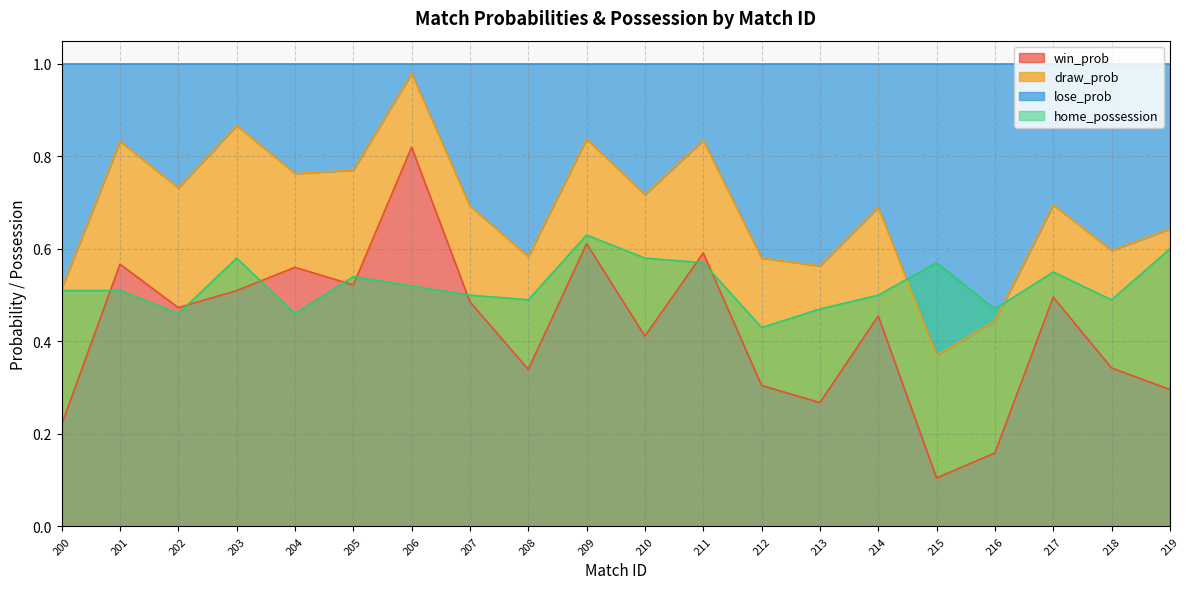

Which has a higher value, 215 or 212?

212